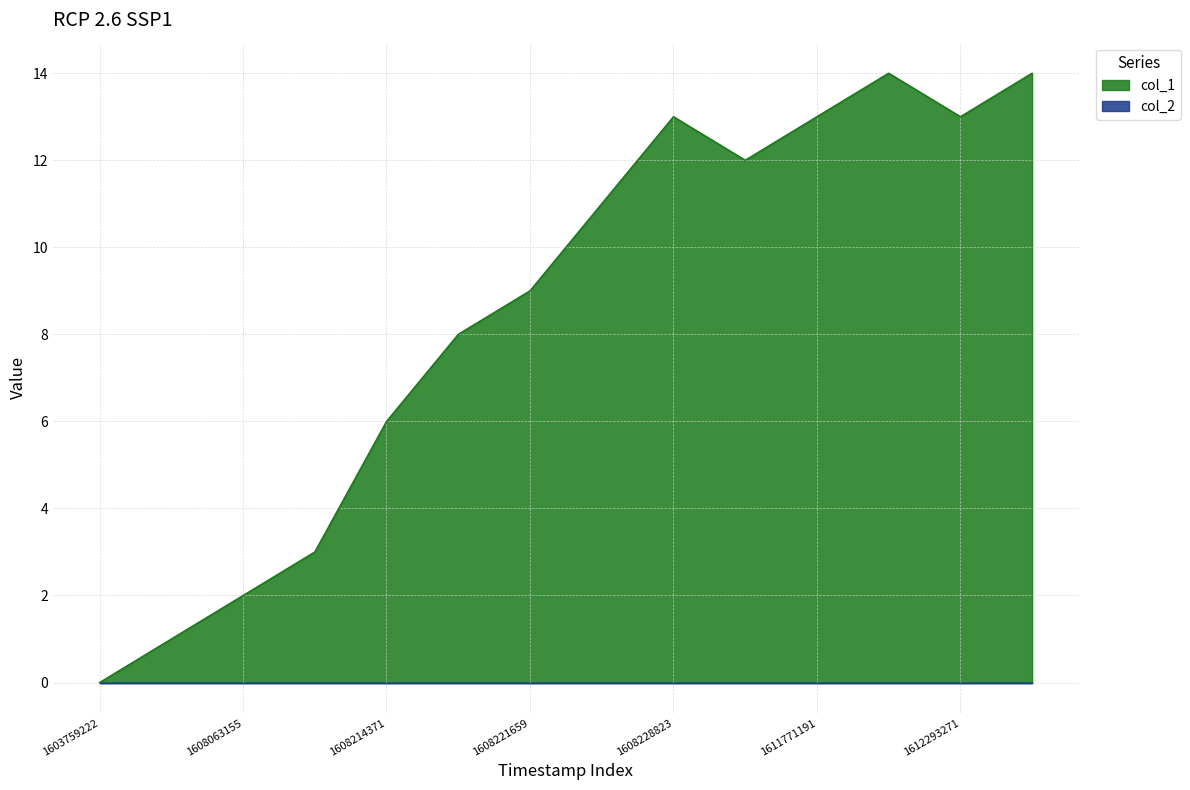

True or false: the data shows 15 at 1608221659.

False